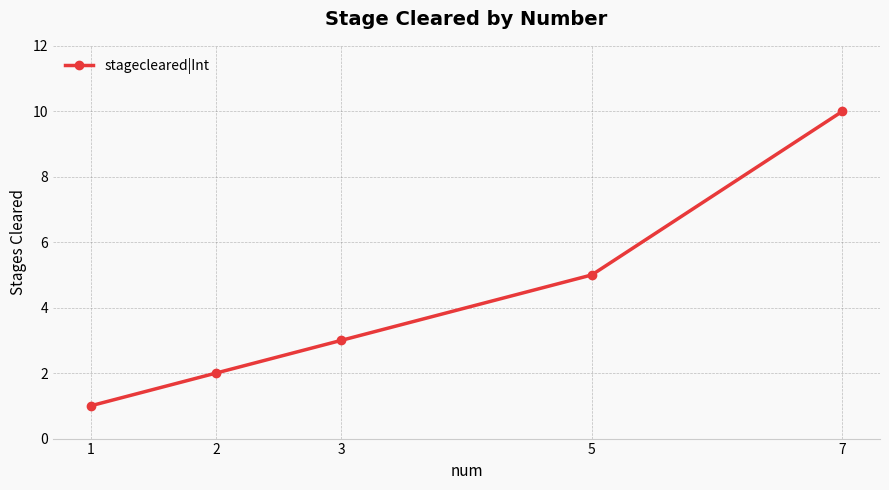

Which category has the lowest value across all series?

1